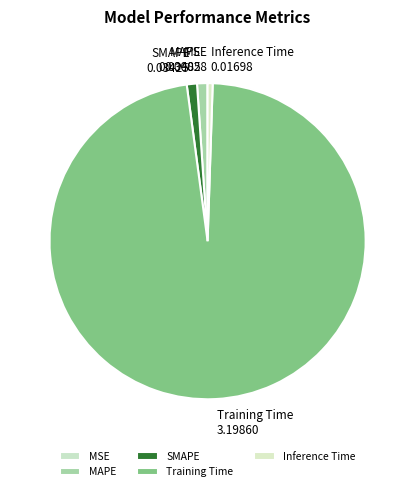

Is the sum of MAPE and Inference Time greater than half?

No